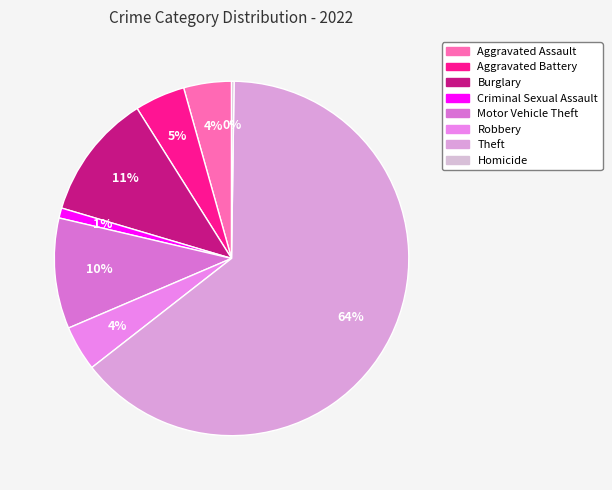

To the nearest percent, what is the combined percentage of Burglary and Aggravated Assault?

16%